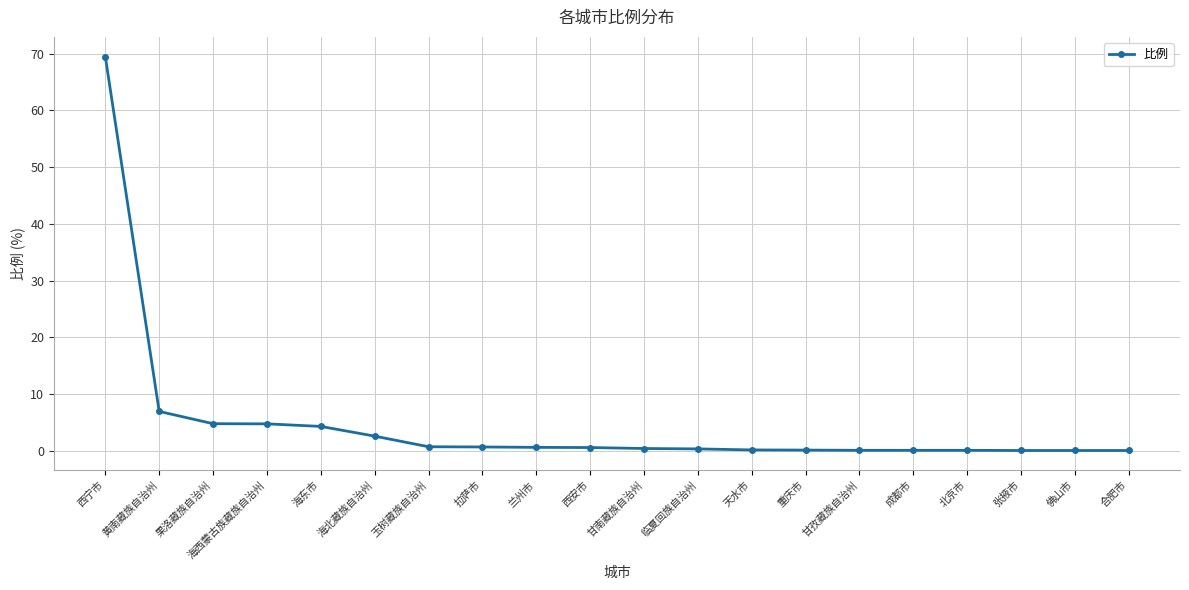

Between 果洛藏族自治州 and 天水市, which is larger?

果洛藏族自治州